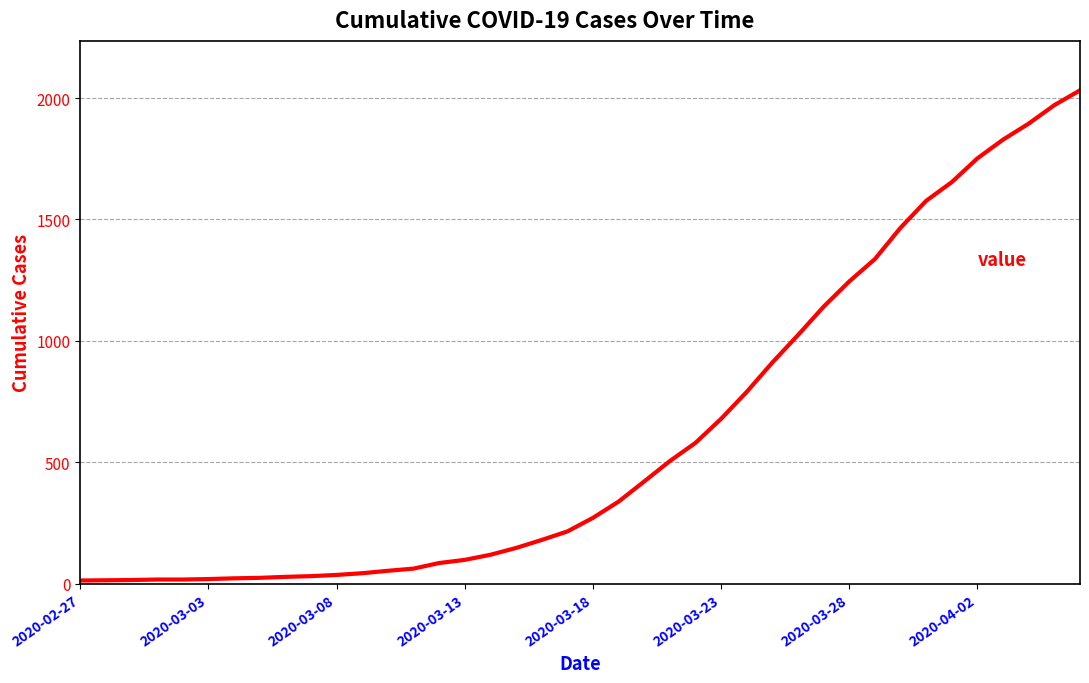

What is the difference between the maximum and minimum values?

2019